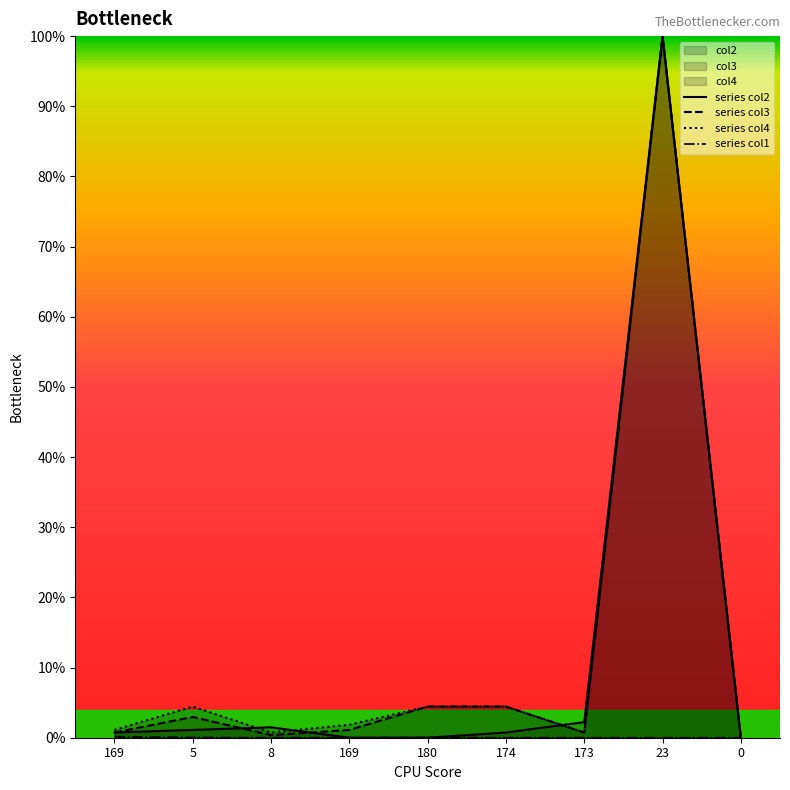

How many interior local peaks does the col4 series have?

2